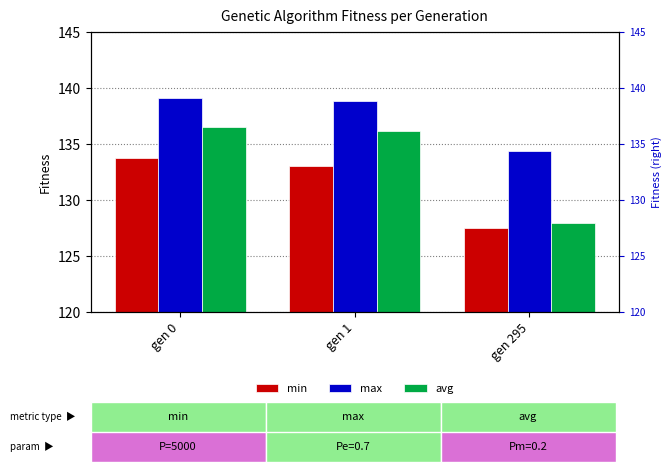

Which category has the lowest value across all series?

gen 295